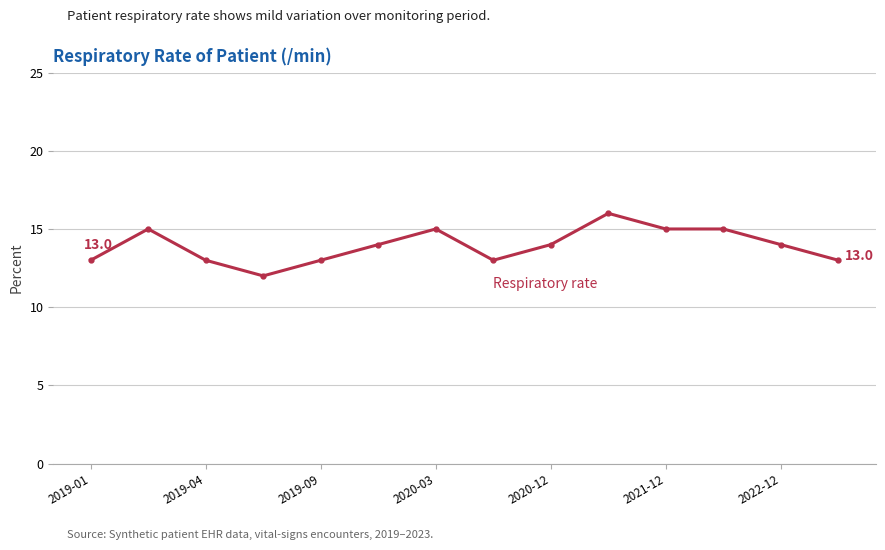

What is the difference between the maximum and minimum values?

4